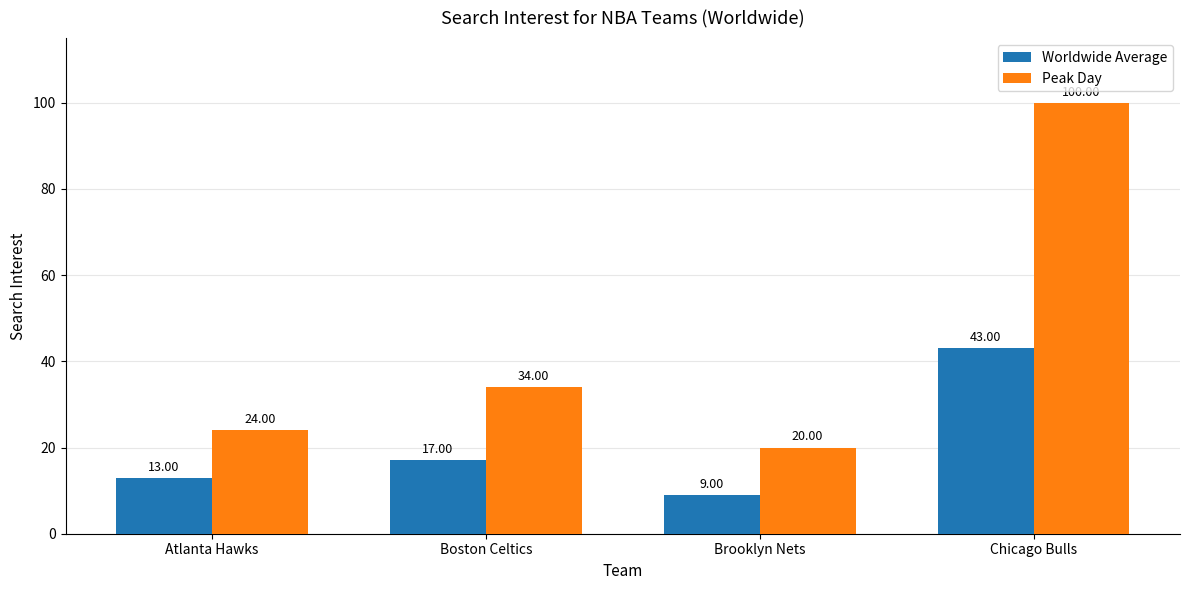

Reading right to left, transcribe all the data shown in this chart.

Worldwide Average: 43	9	17	13
Peak Day: 100	20	34	24